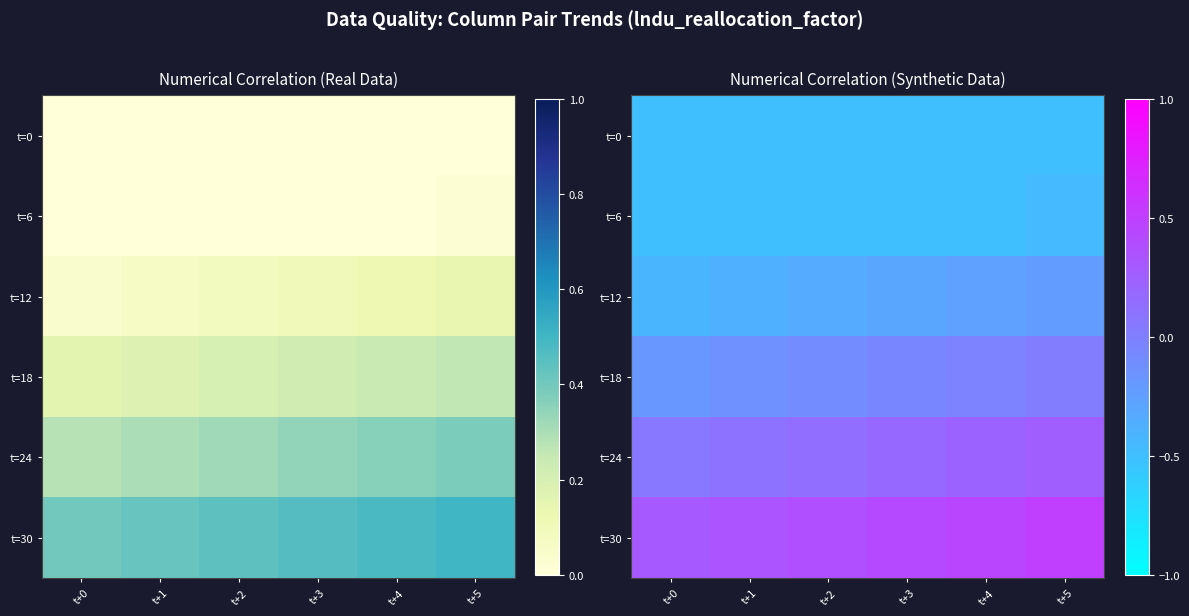

Is it true that t=18 equals -0.1 at t+1?

True